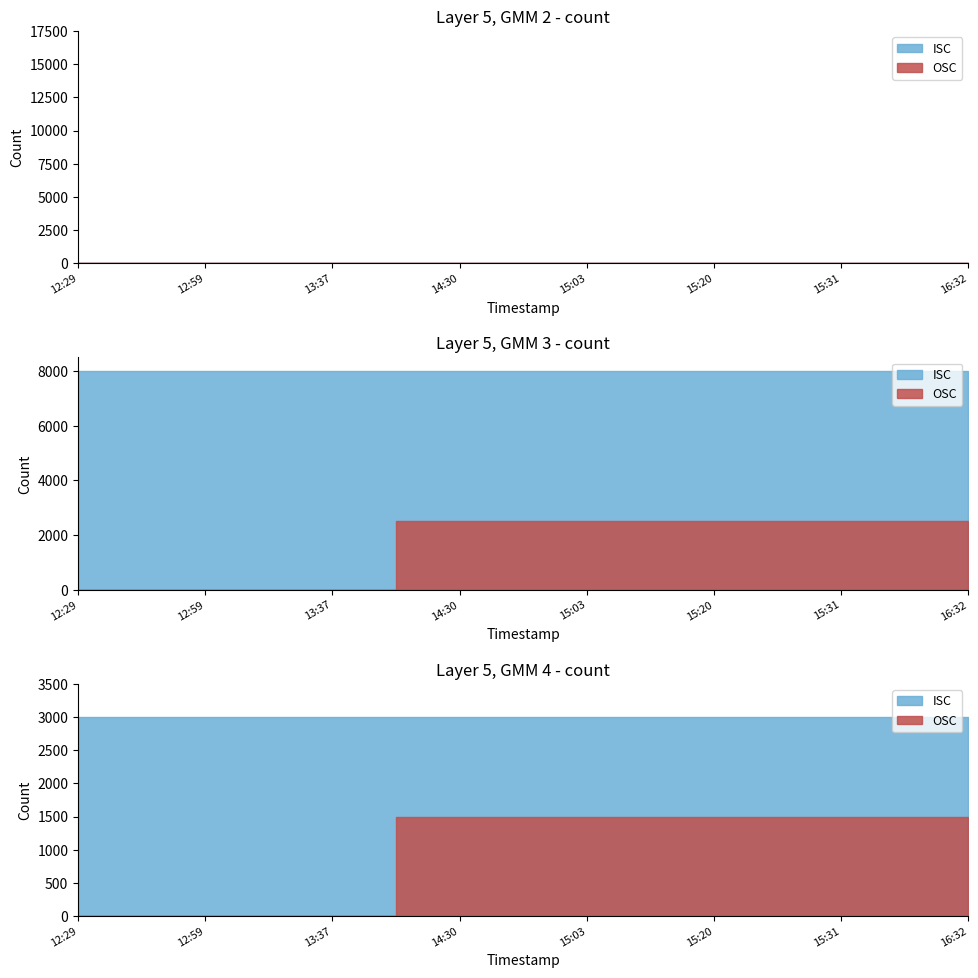

True or false: OSC and ISC intersect in this chart.

False